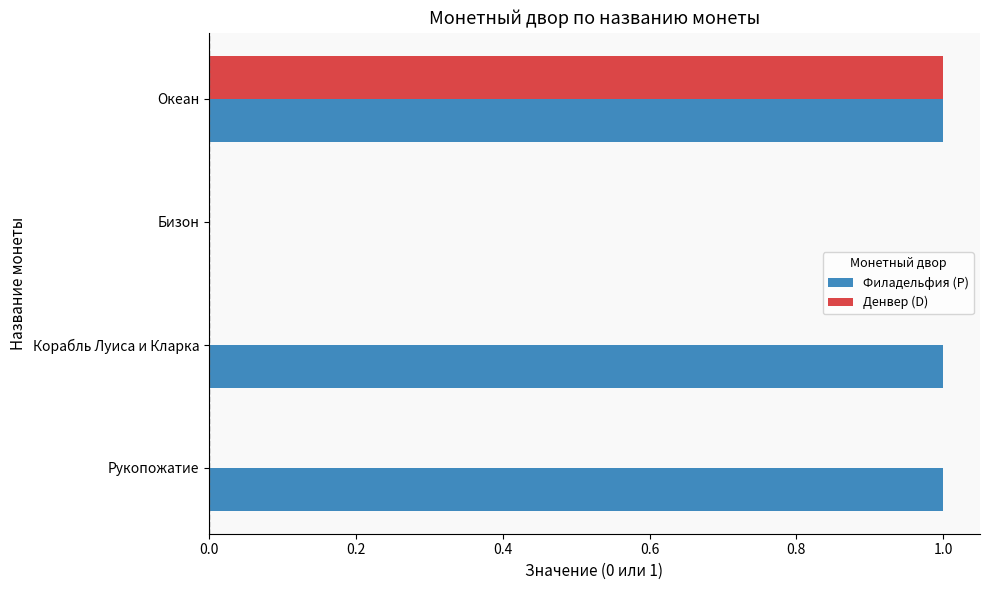

True or false: Филадельфия (P) has a value of 1 at Рукопожатие.

True